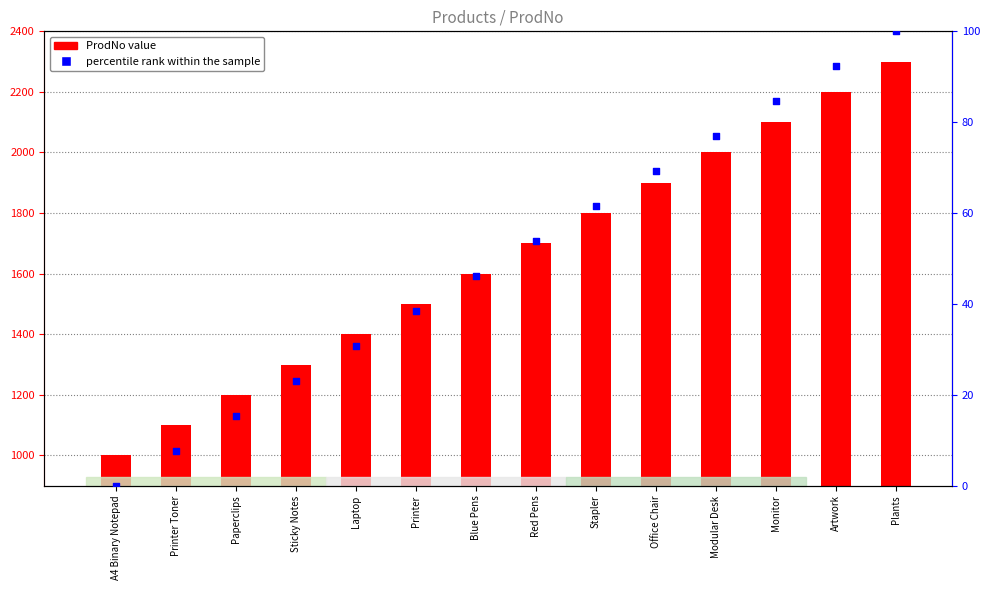

Which has a higher value, Red Pens or Artwork?

Artwork